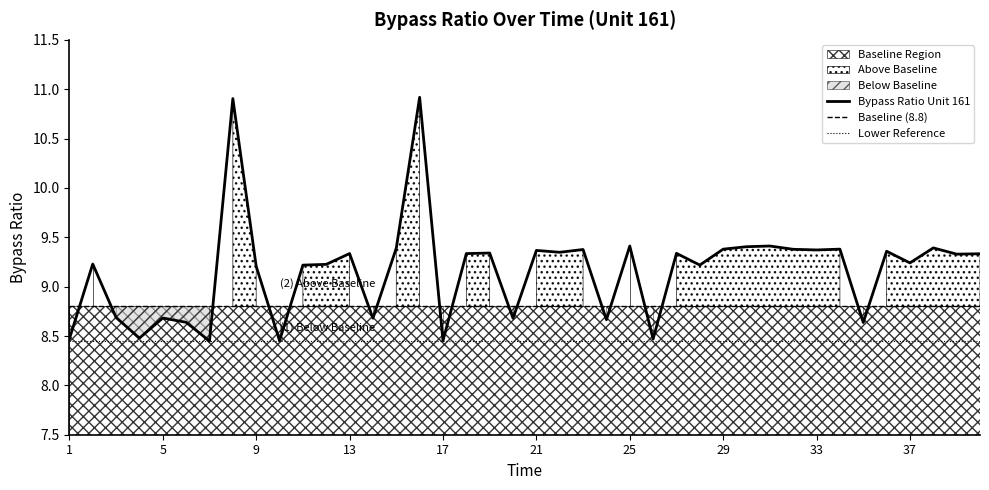

What is the value of the 24th point from the left?

8.7